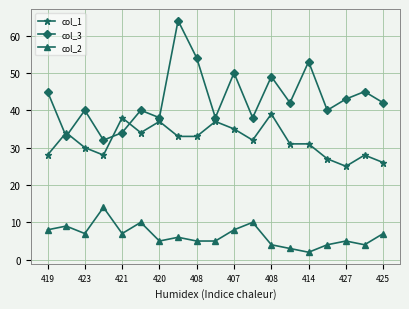

How many lines are shown in the chart?

3